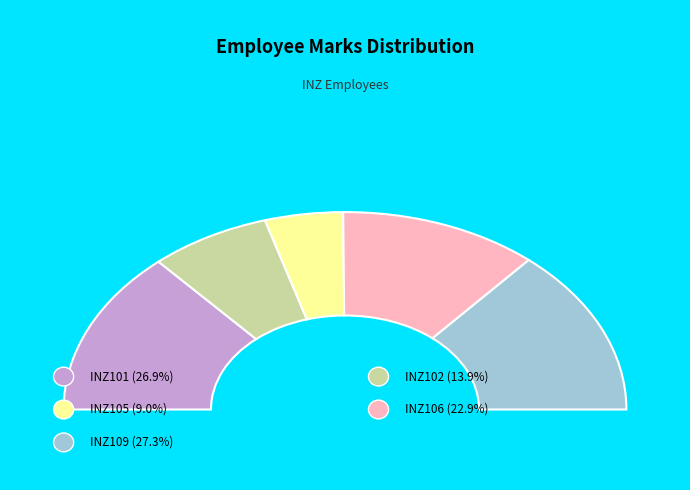

Is there a majority slice in this chart?

No